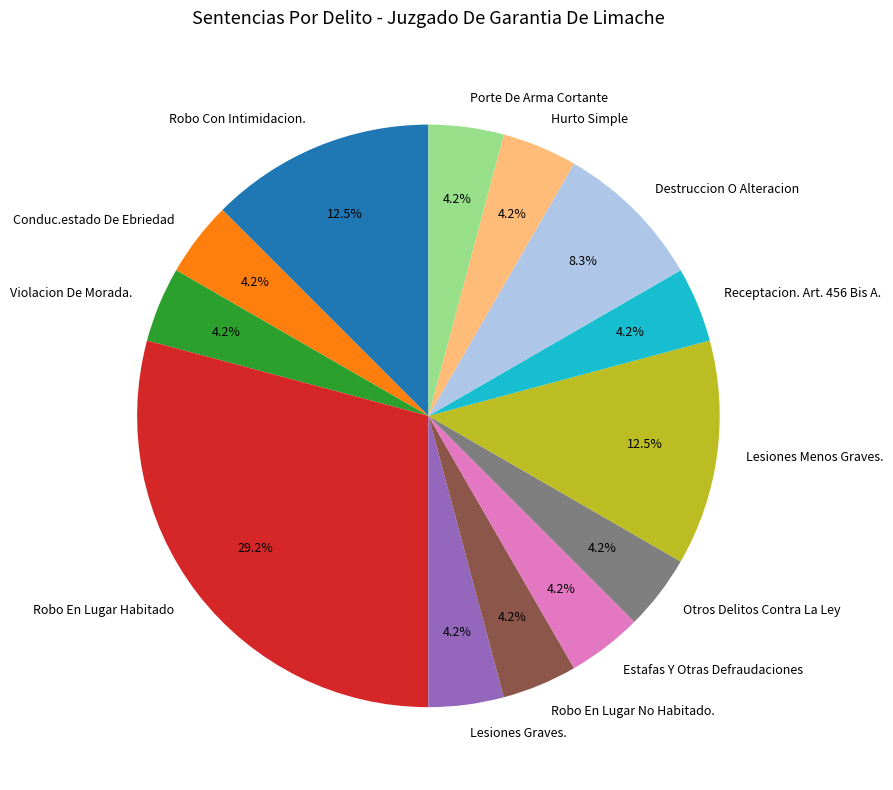

To the nearest percent, what is the average slice percentage?

8%